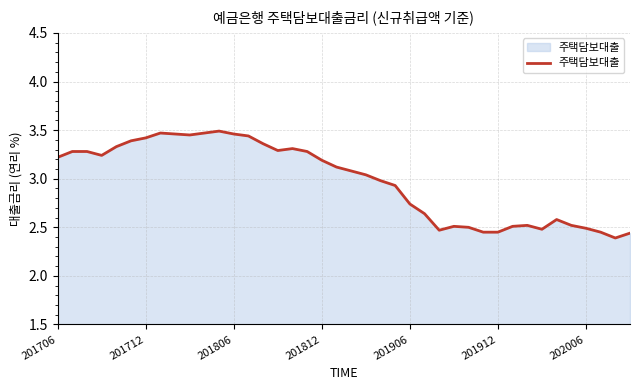

What is the minimum value shown in the chart?

2.4